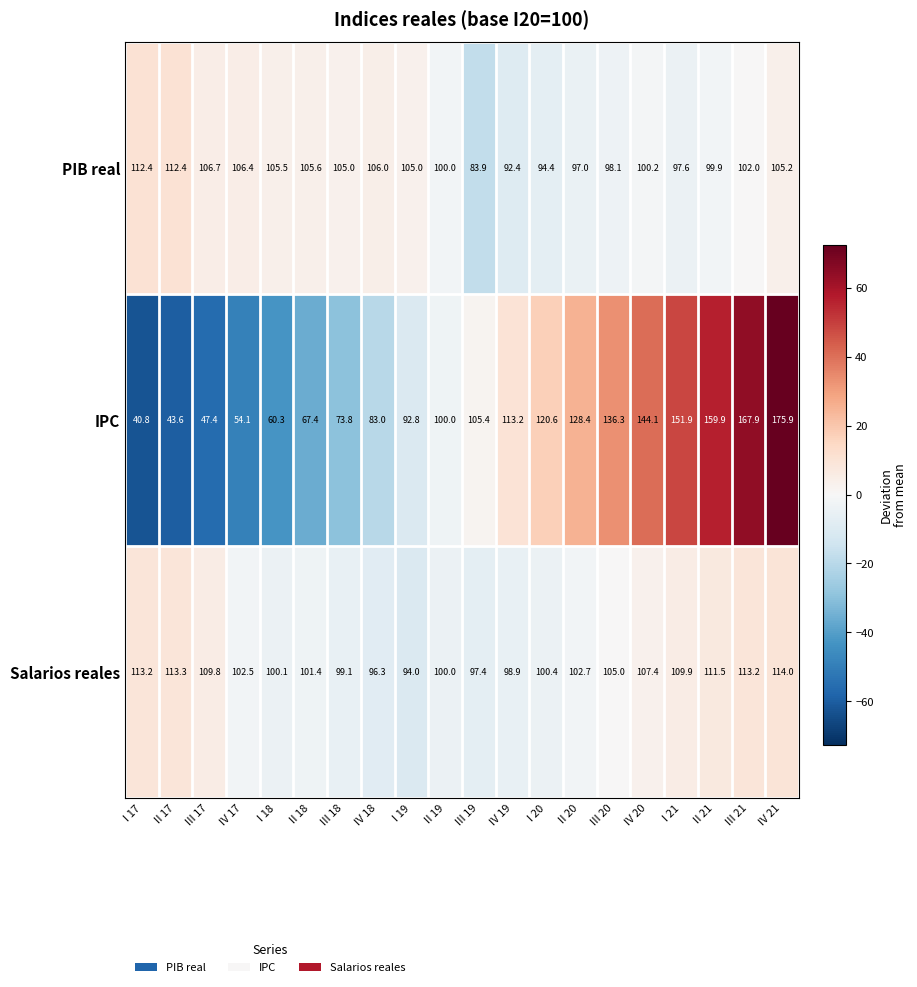

Which series has the widest spread of values?

IPC